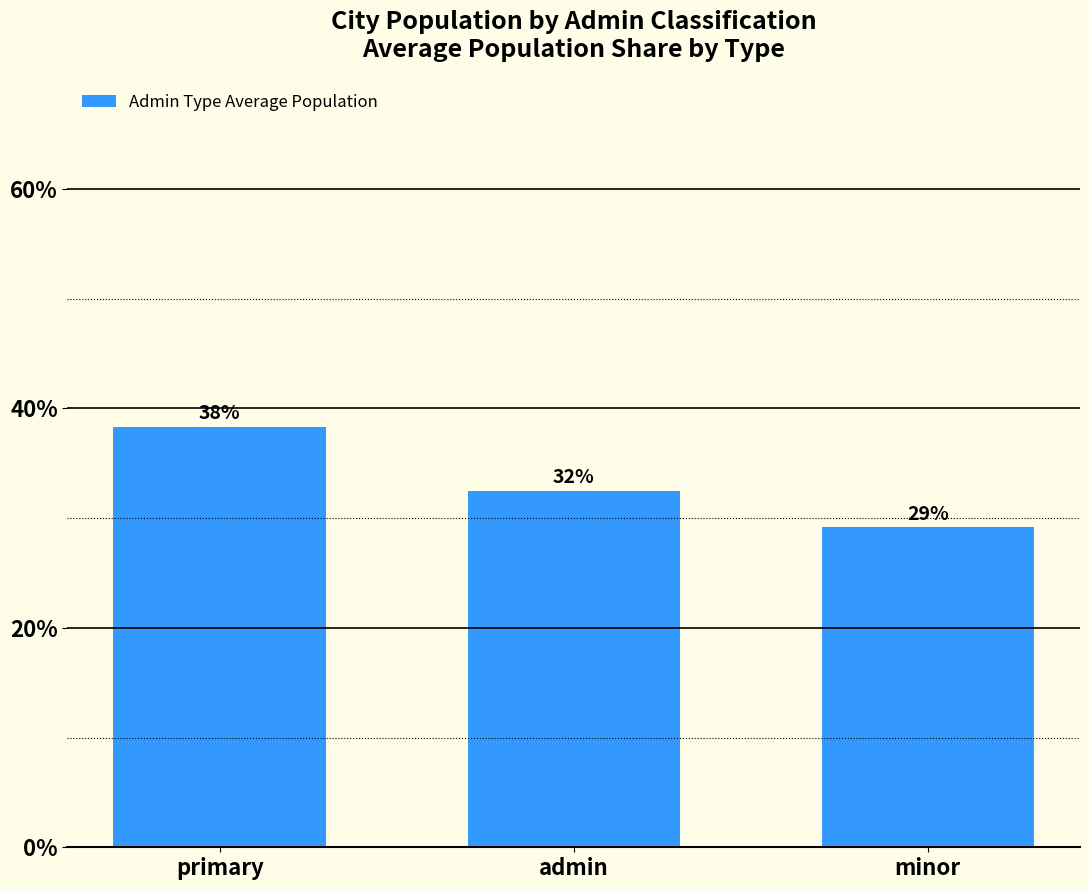

What is the ratio of the value at minor to the value at admin?

0.9